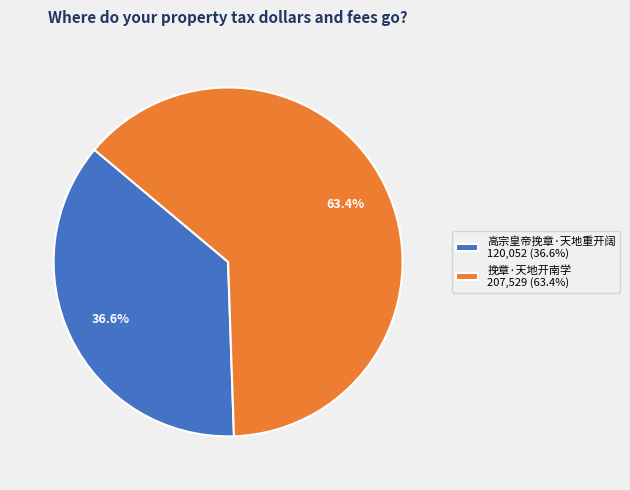

What percentage is NOT represented by 高宗皇帝挽章·天地重开阔?

63.4%